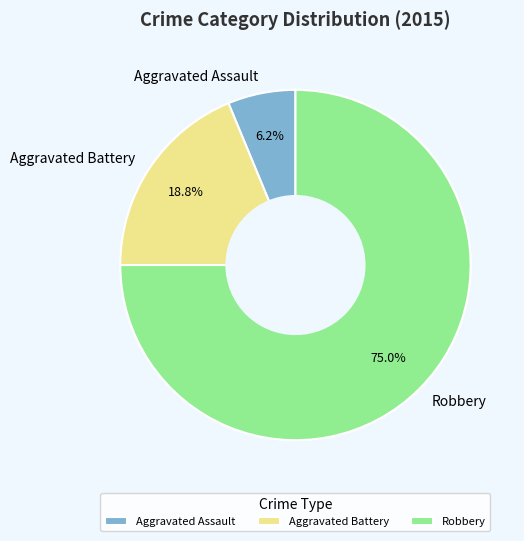

The Robbery slice represents 75% of the pie. True or false?

True